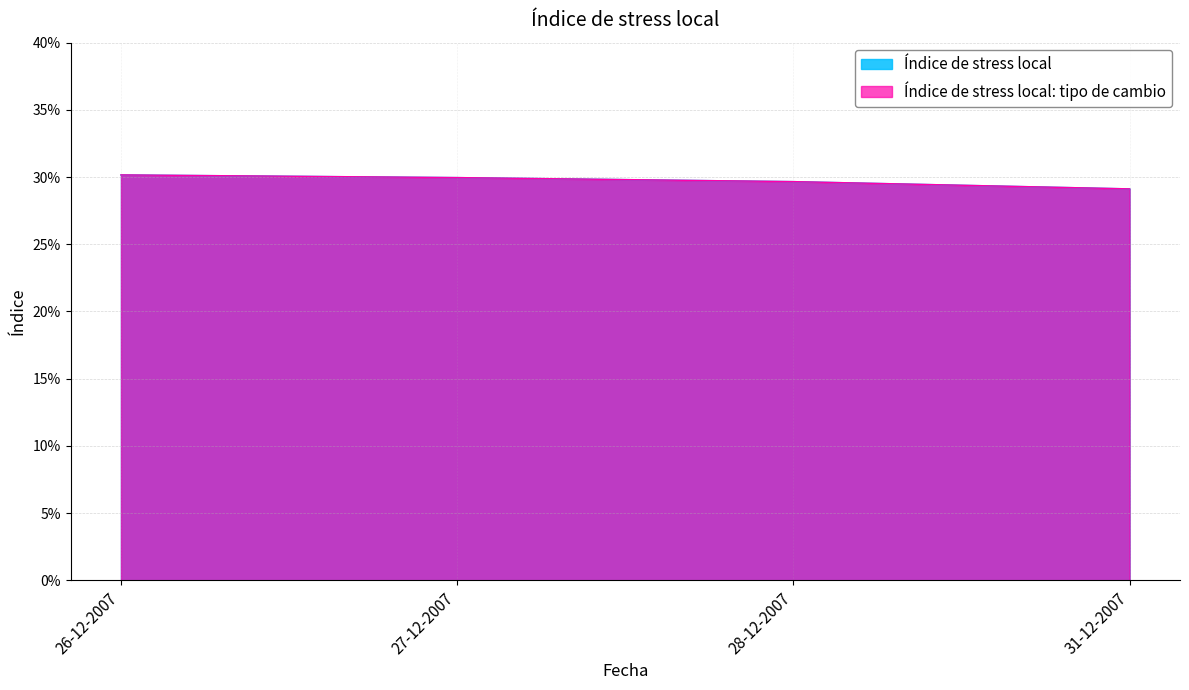

Reading left to right, what are all the values shown in this chart?

Índice de stress local: 0.3	0.3	0.3	0.3
Índice de stress local: tipo de cambio: 0.3	0.3	0.3	0.3